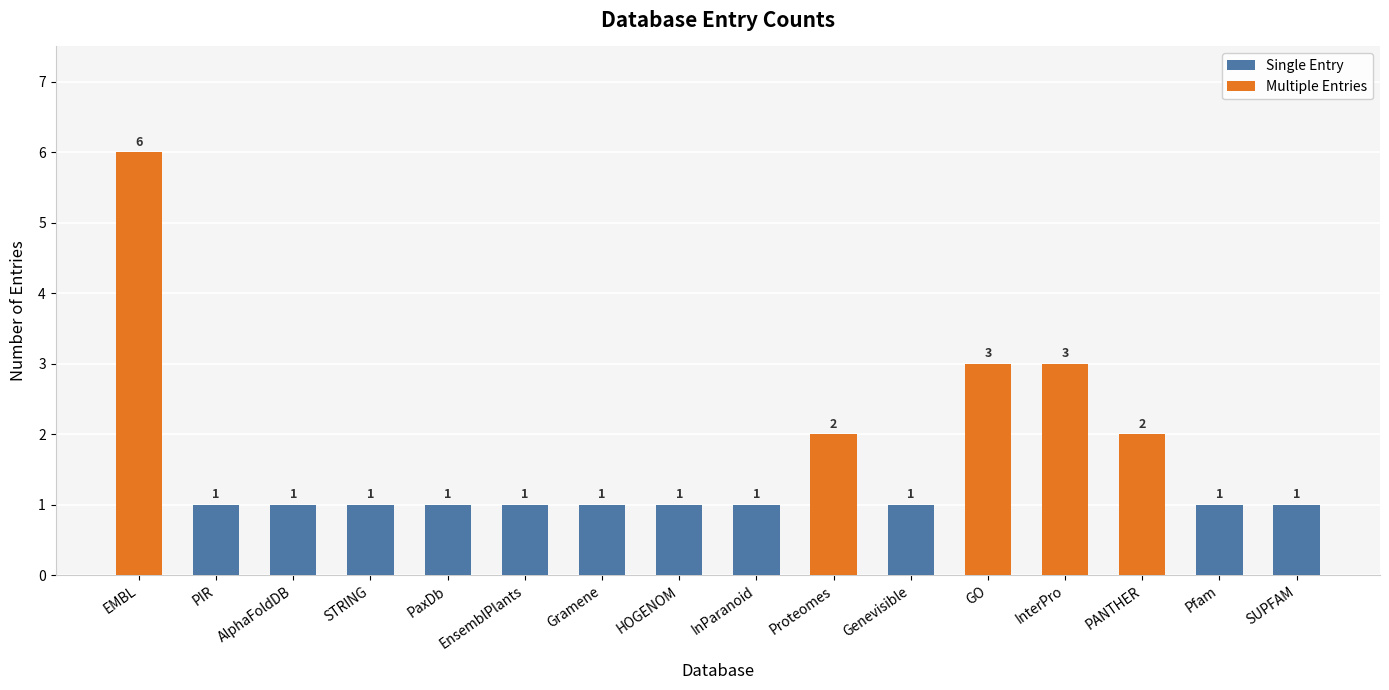

Which category has the highest value across all series?

EMBL